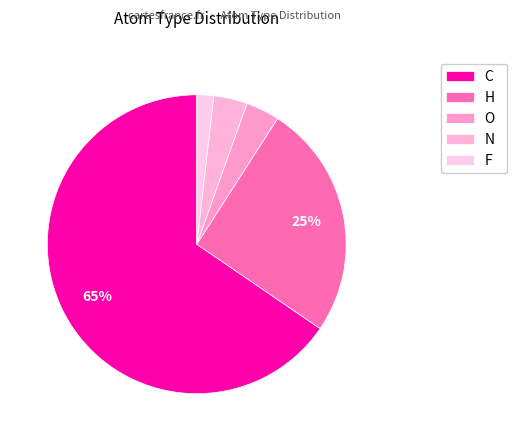

Which category has the biggest portion of the pie?

C